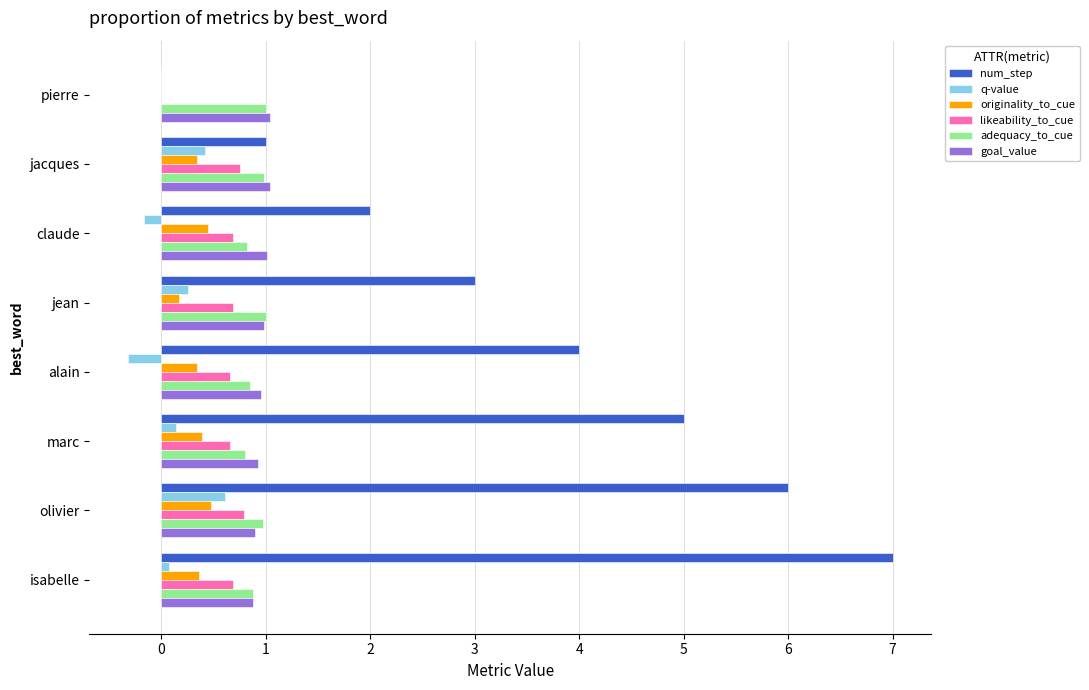

What is the sum of the adequacy_to_cue values at jean and olivier?

2.0